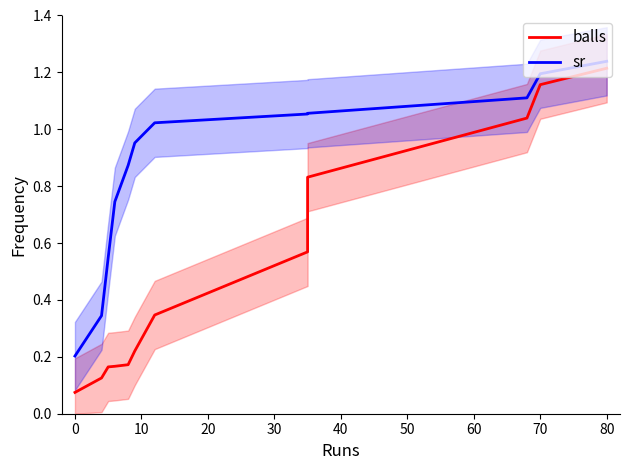

How many data points in sr are less than 1?

6